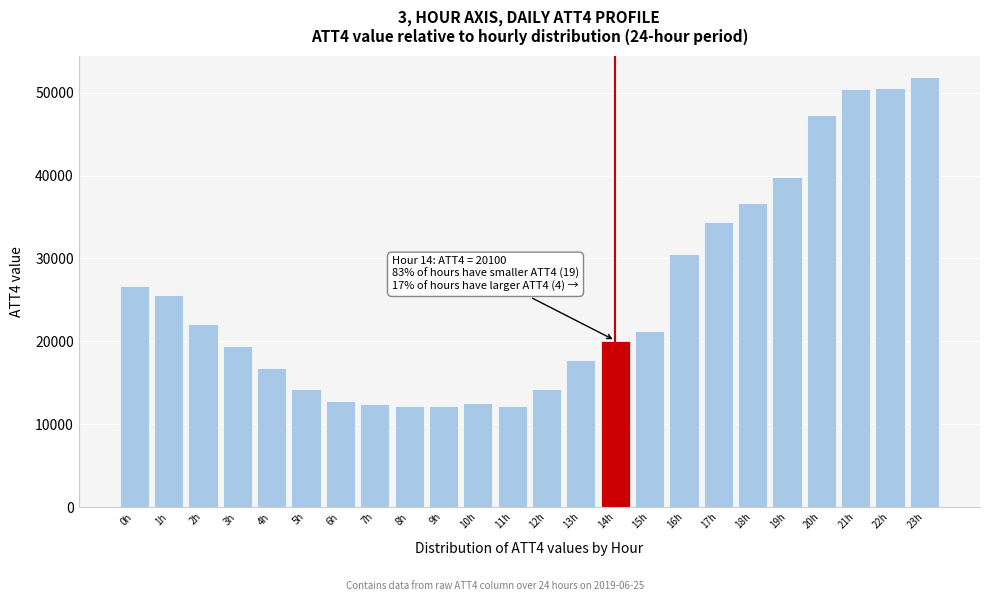

What is the difference between the maximum and second lowest values?

39700